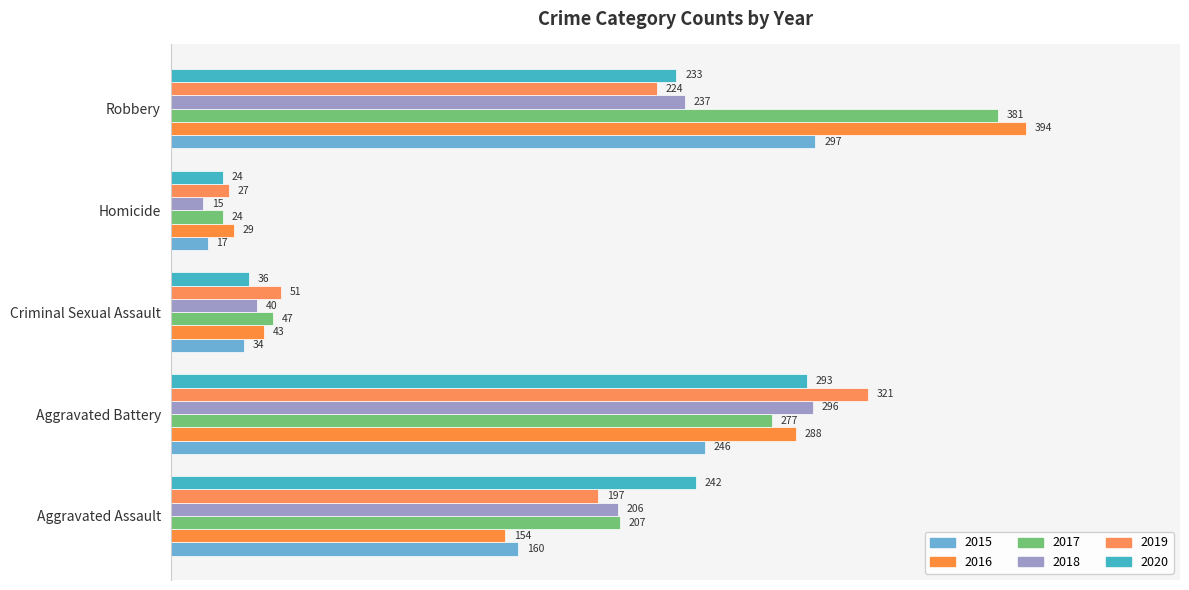

Read the 2016 value at Robbery.

394